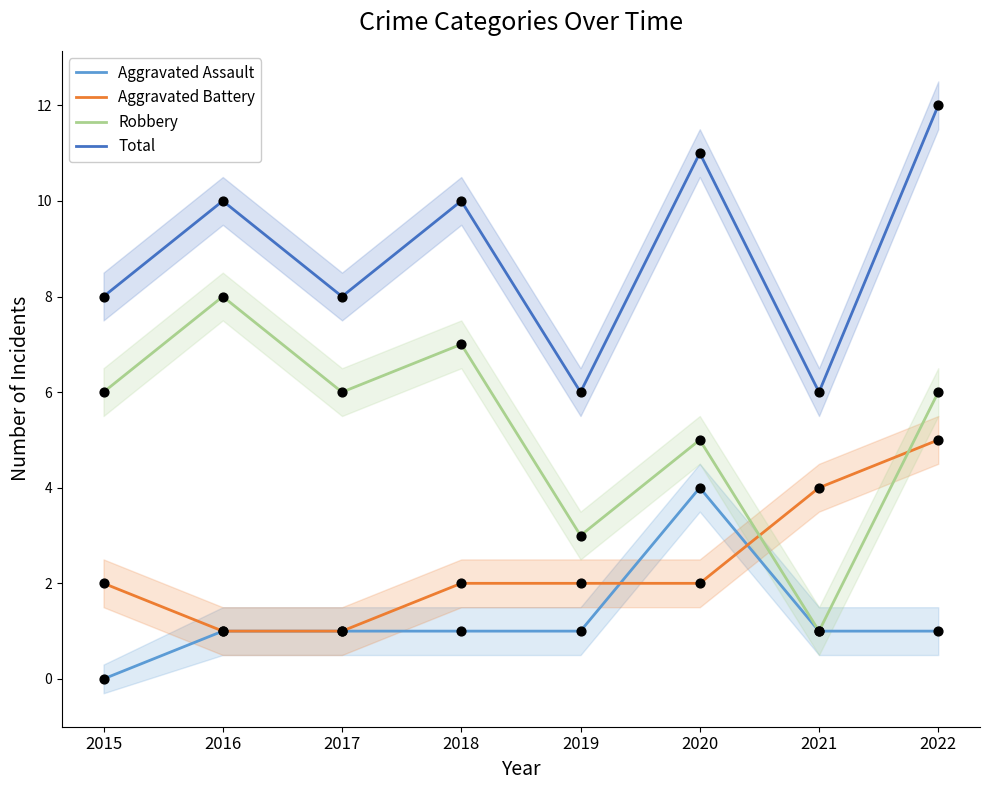

Which series has the largest total across all categories?

Total